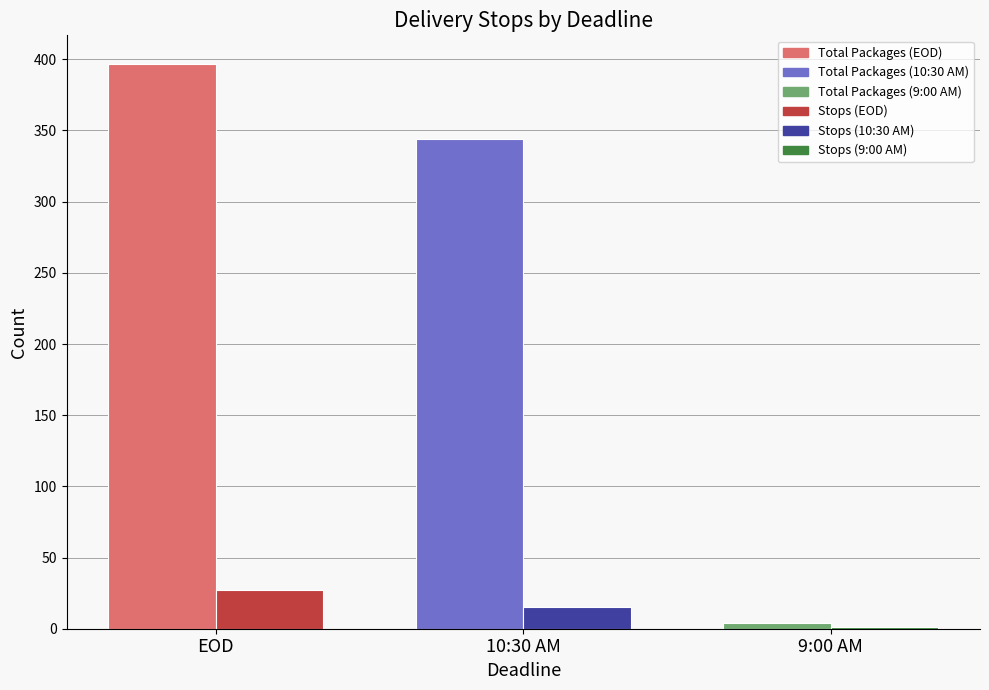

What is the total value across all series at EOD?

424